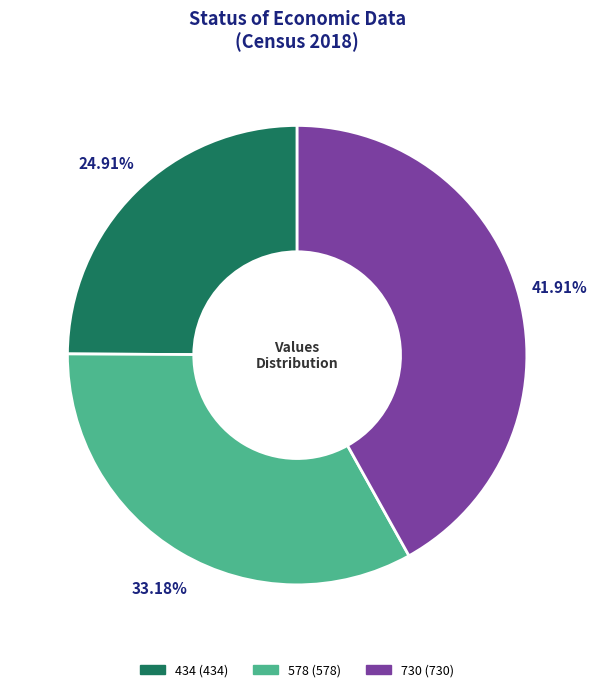

Is there a majority slice in this chart?

No